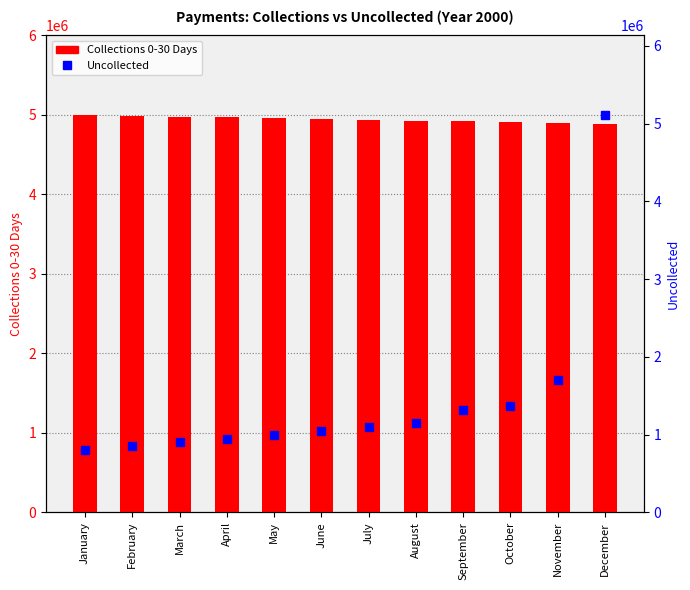

At February, list the series in order from smallest to largest.

Uncollected, Collections 0-30 Days